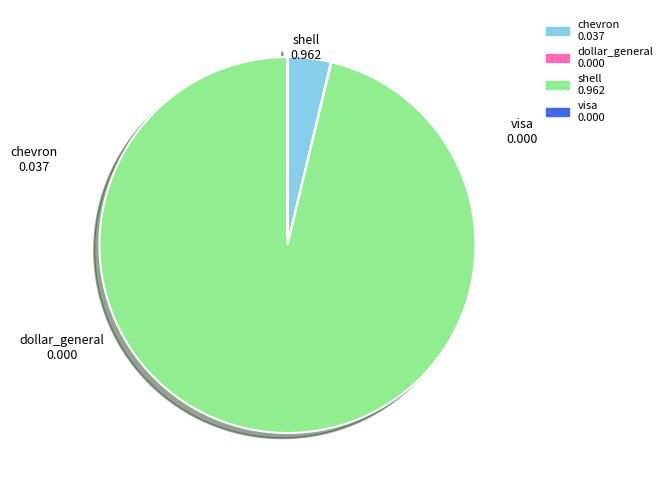

Which slice represents more than half of the pie?

shell